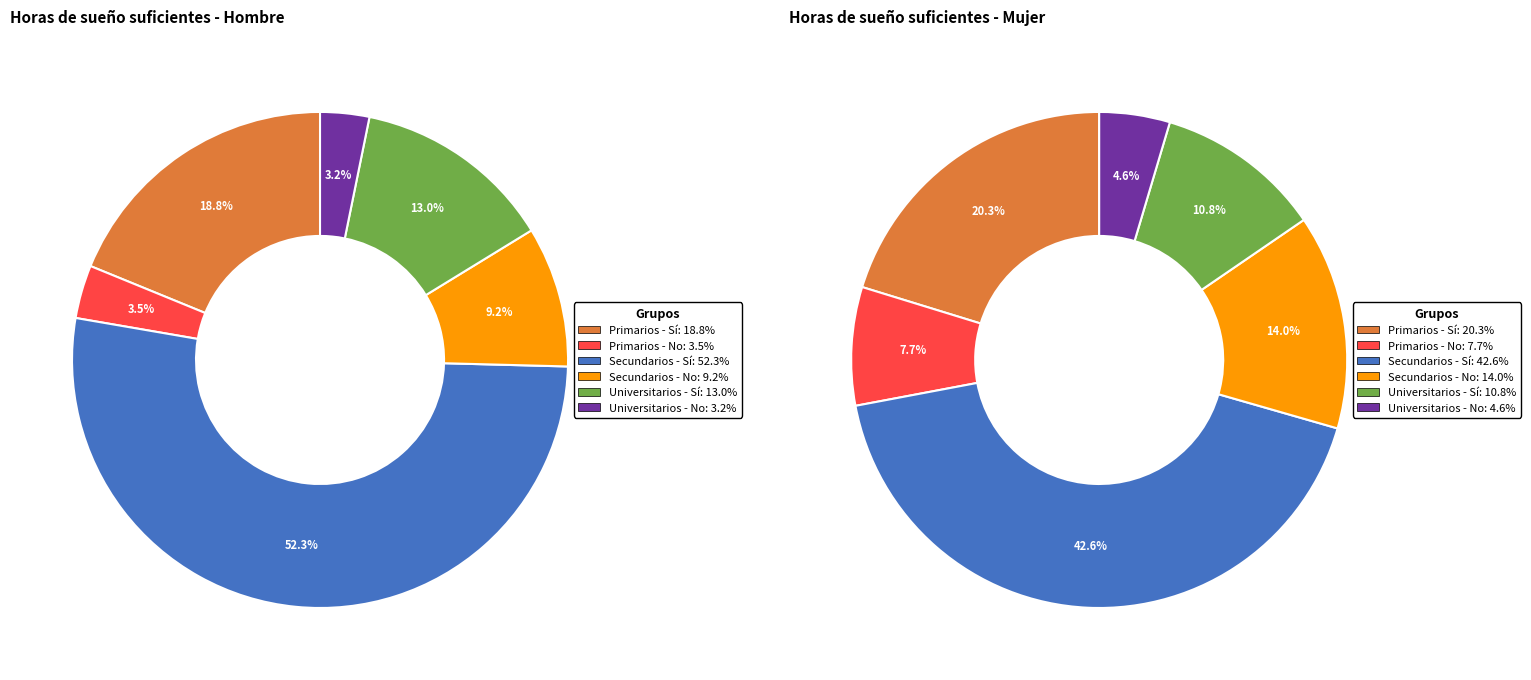

To the nearest percent, what is the difference between the Secundarios and Primarios slice percentages?

36%